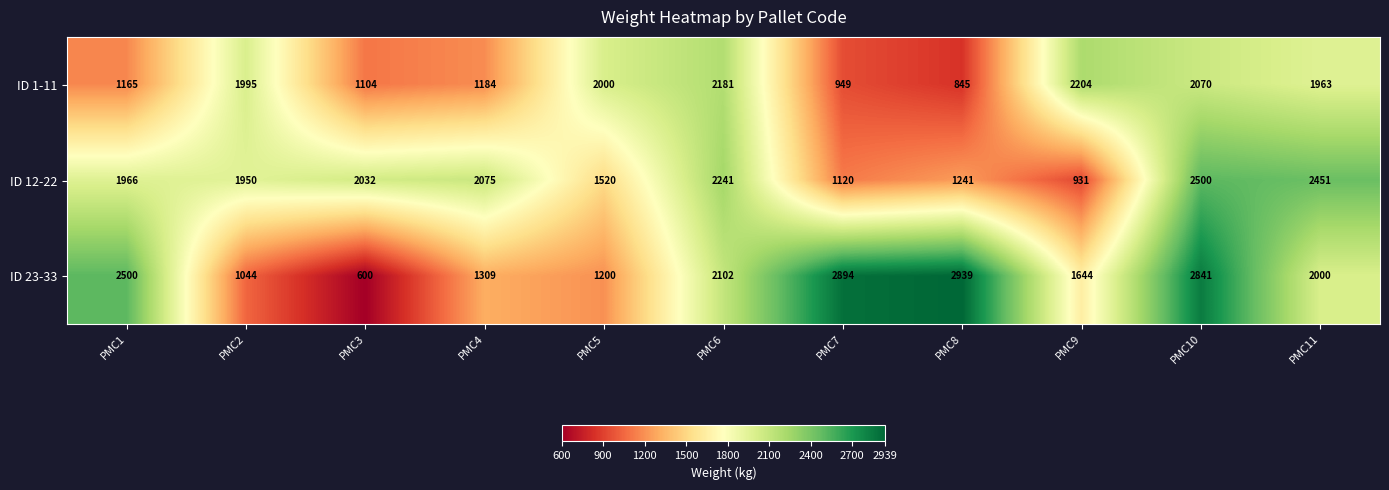

Where is ID 12-22 nearest to the value 1715?

PMC5